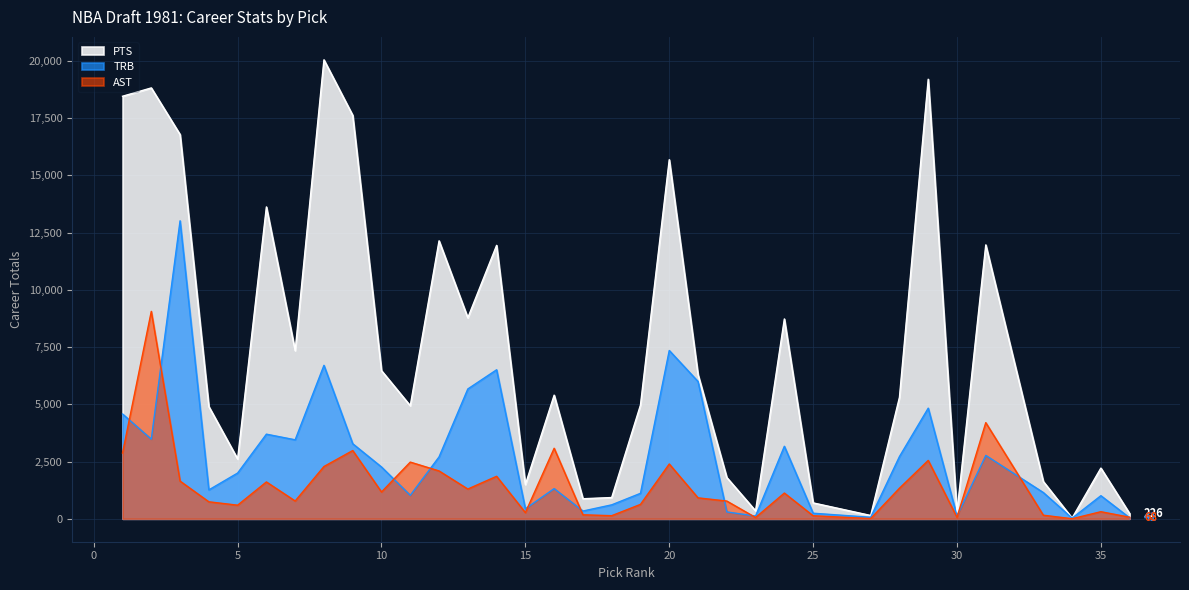

Does the chart display data point markers on the line(s)?

No